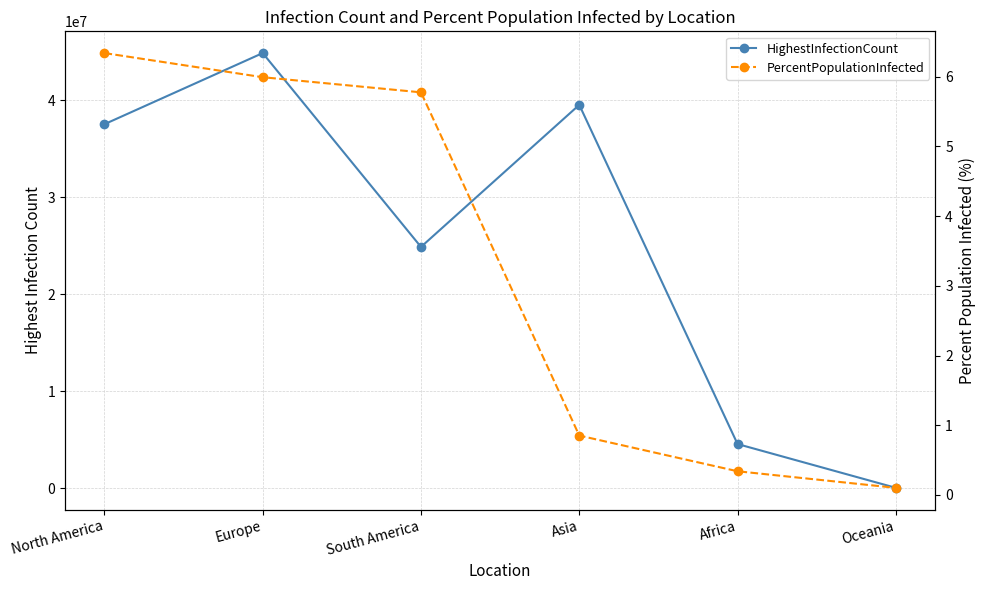

True or false: HighestInfectionCount and PercentPopulationInfected cross at least once.

False